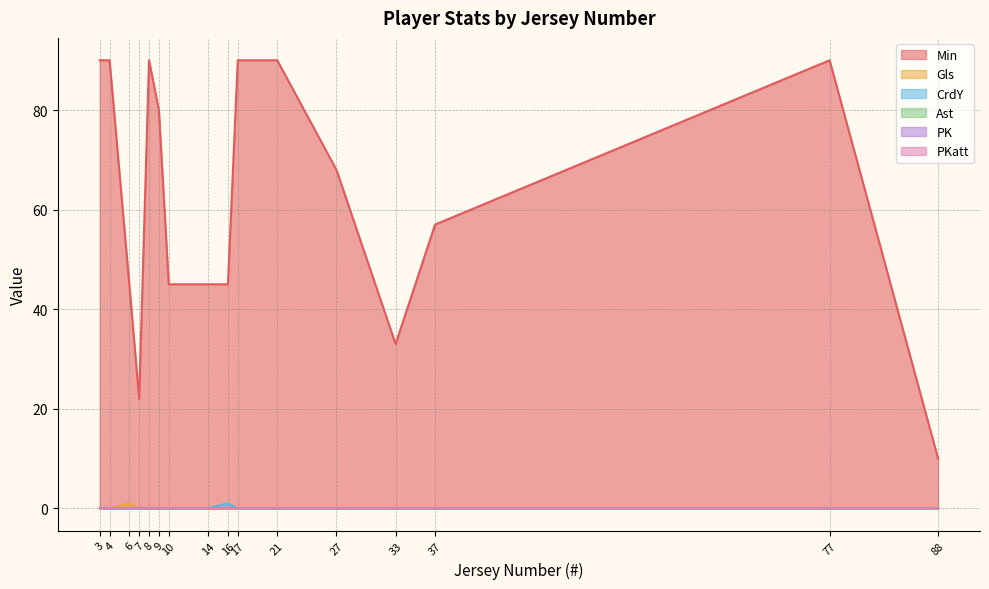

How many values in Gls are above zero?

1